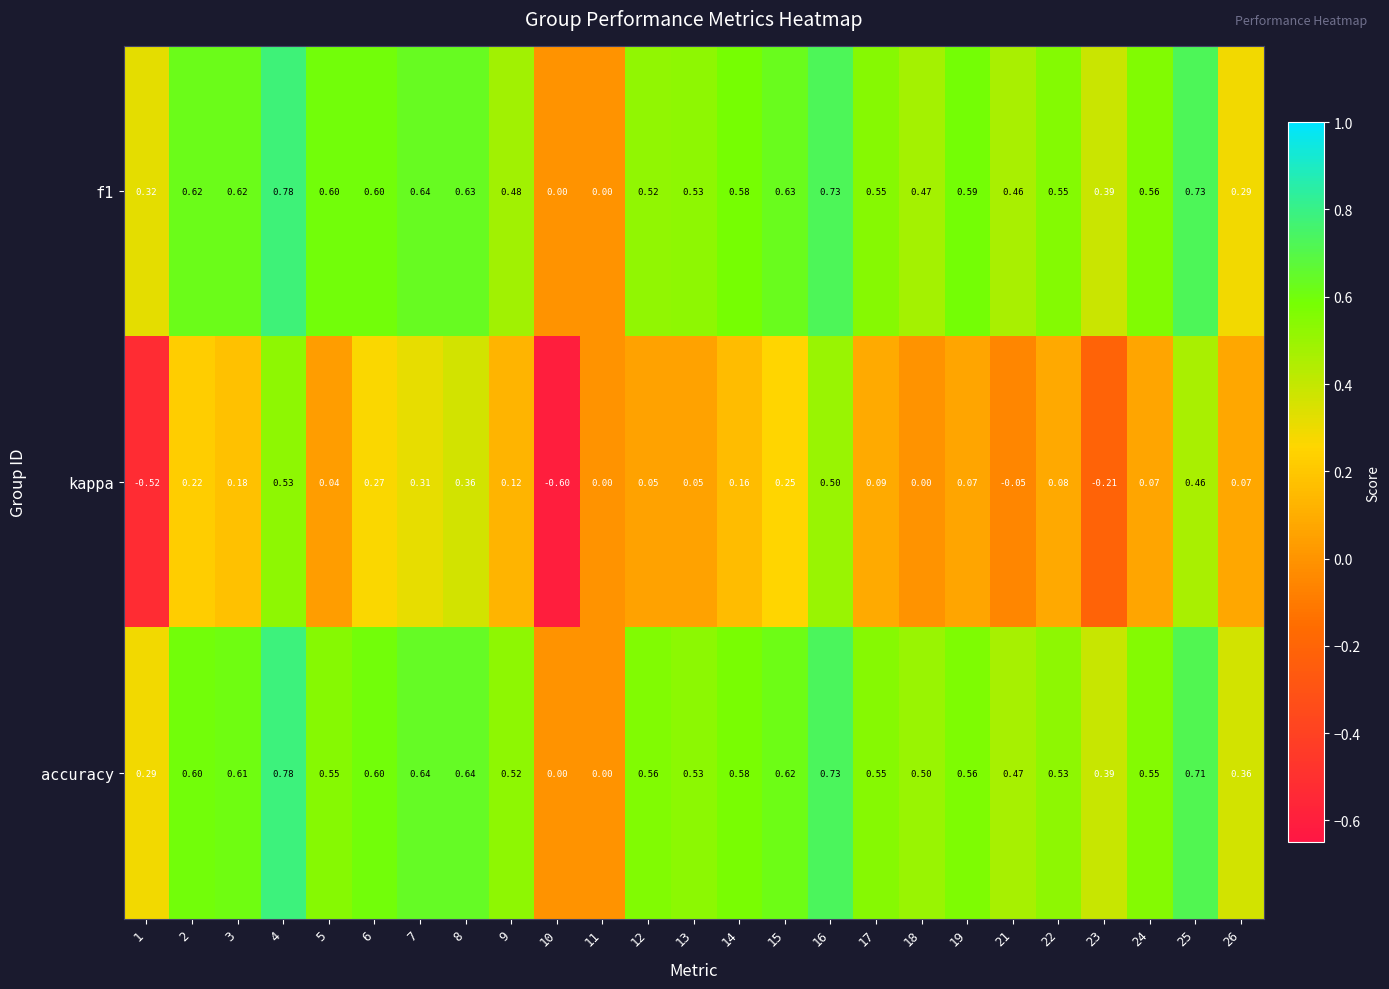

Is the value of kappa at 21 greater than the value of f1 at 24?

No